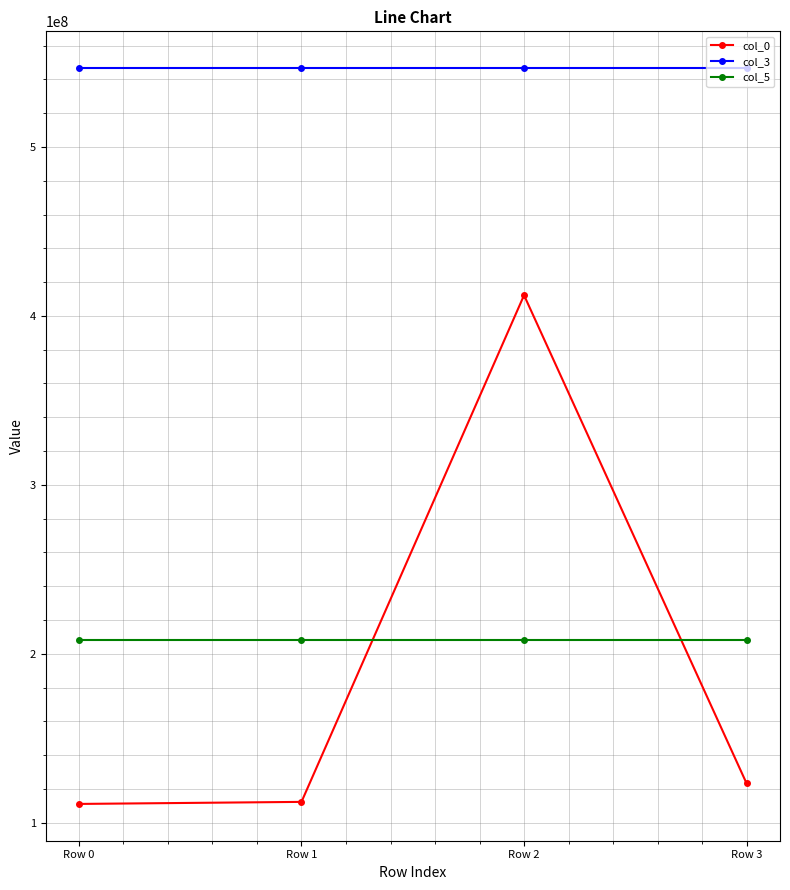

Does the chart have visible grid lines?

Yes